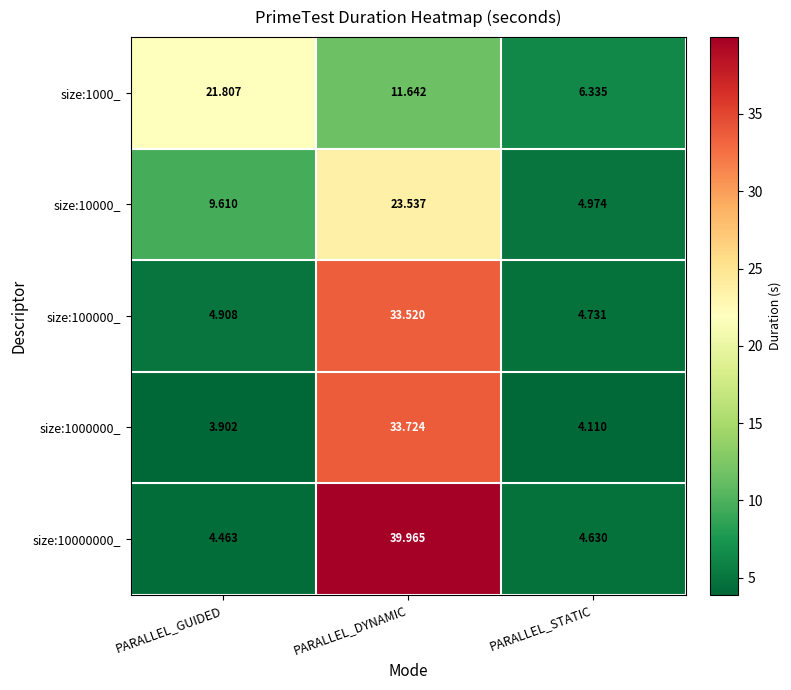

At which category is the sum across all series the highest?

PARALLEL_DYNAMIC